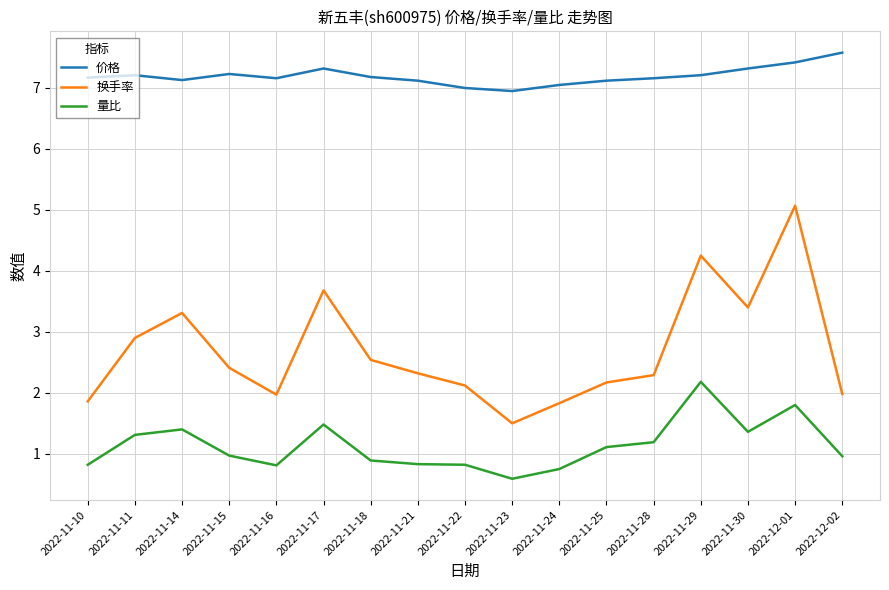

Is it true that 换手率 equals 6.3 at 2022-11-29?

False